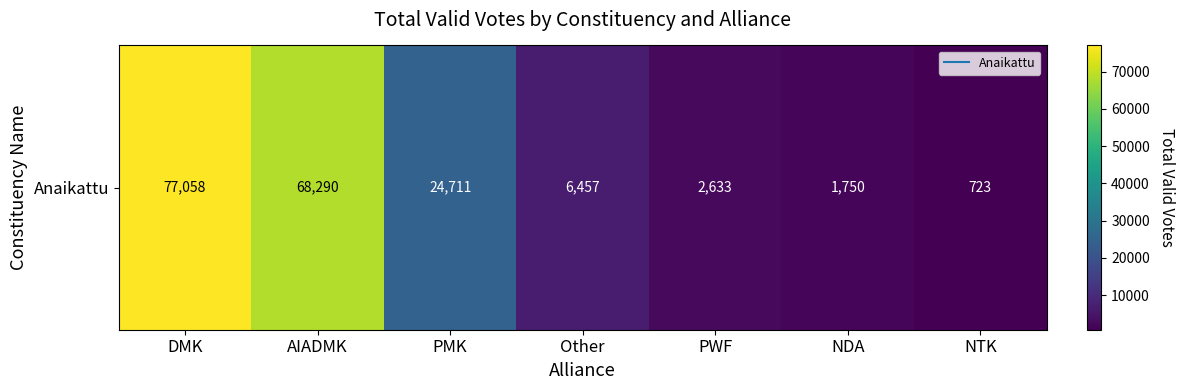

At which category does the chart reach its peak across all series?

DMK